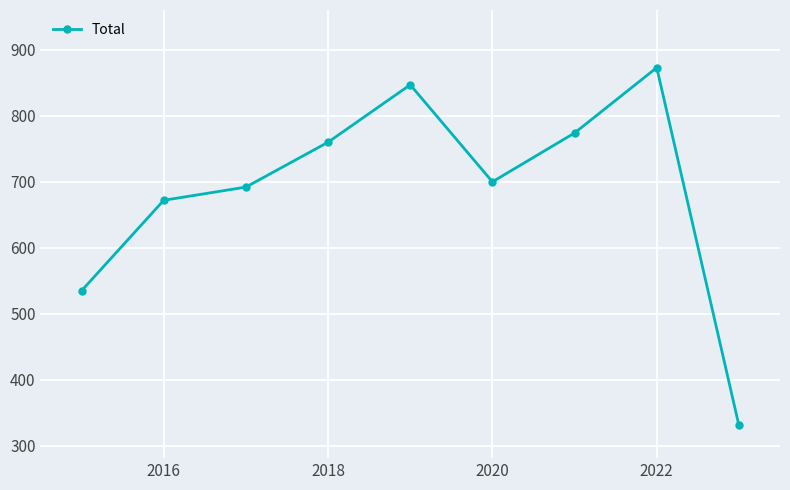

What is the smallest value displayed?

331